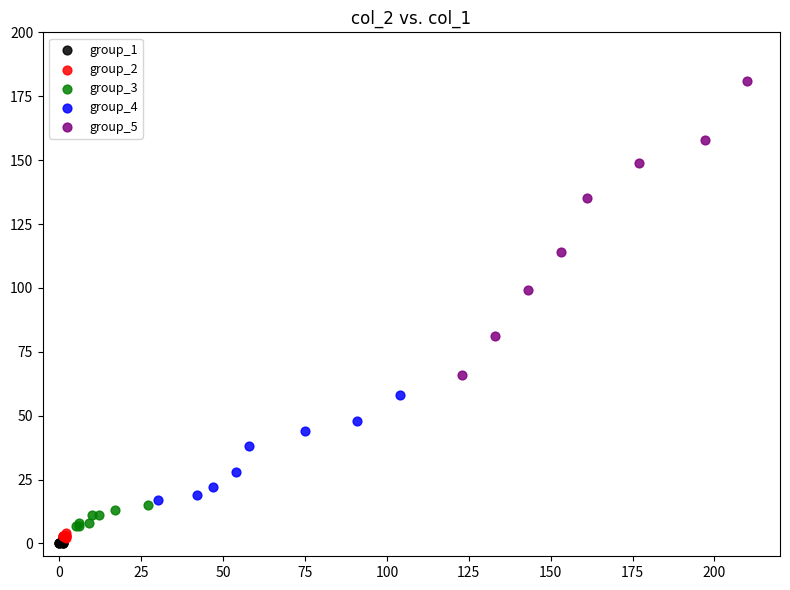

Which series has the widest spread of Y values?

group_5